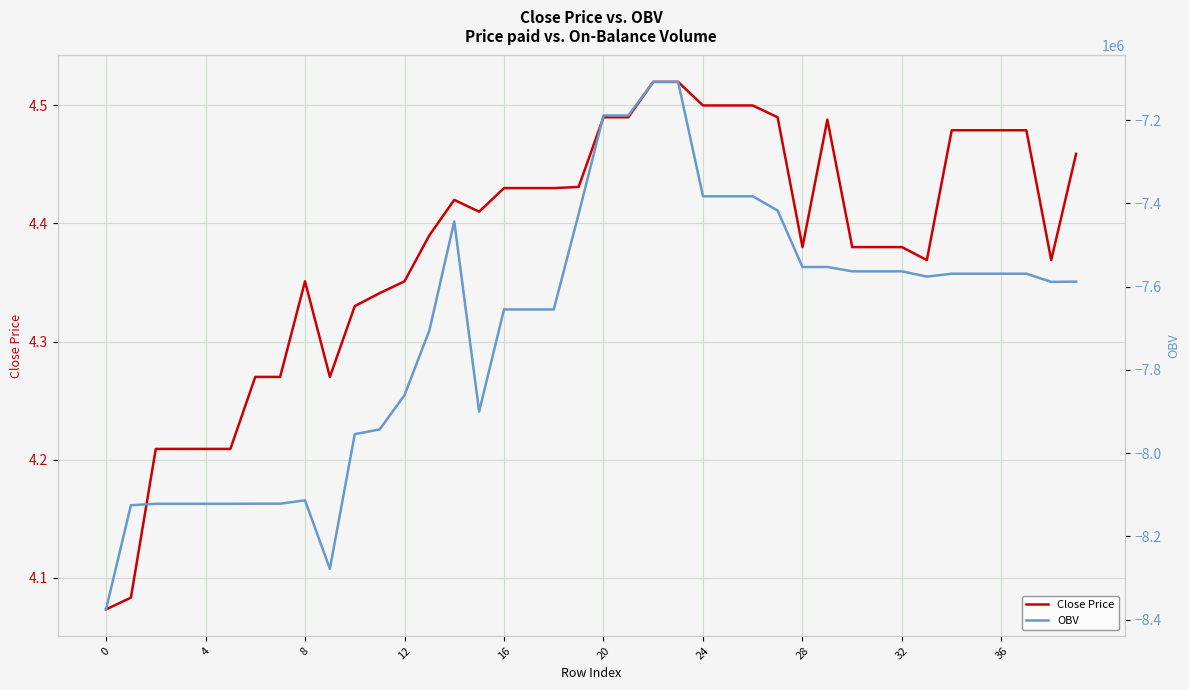

At which label does OBV first exceed -7575979?

14